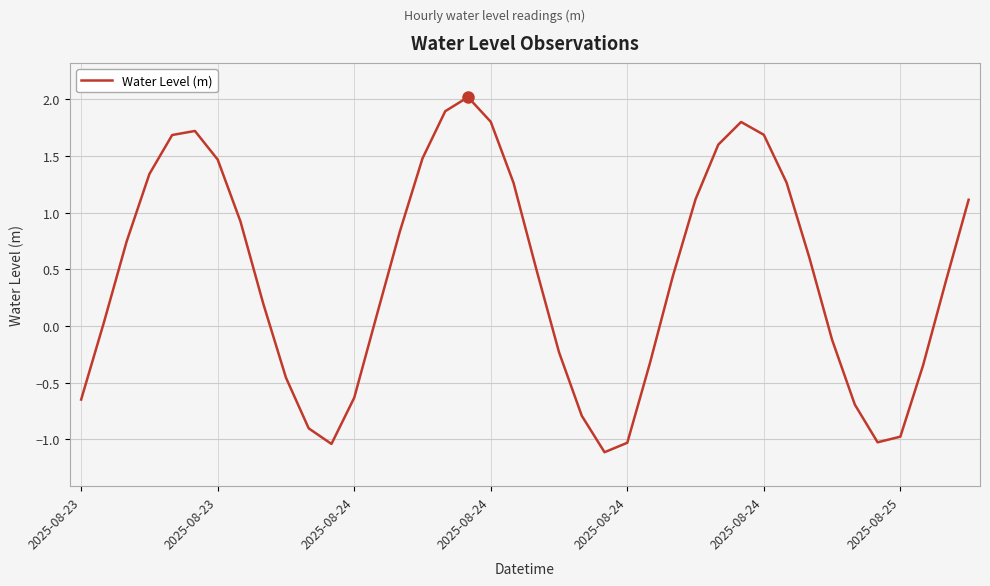

What is the maximum value shown in the chart?

2.0